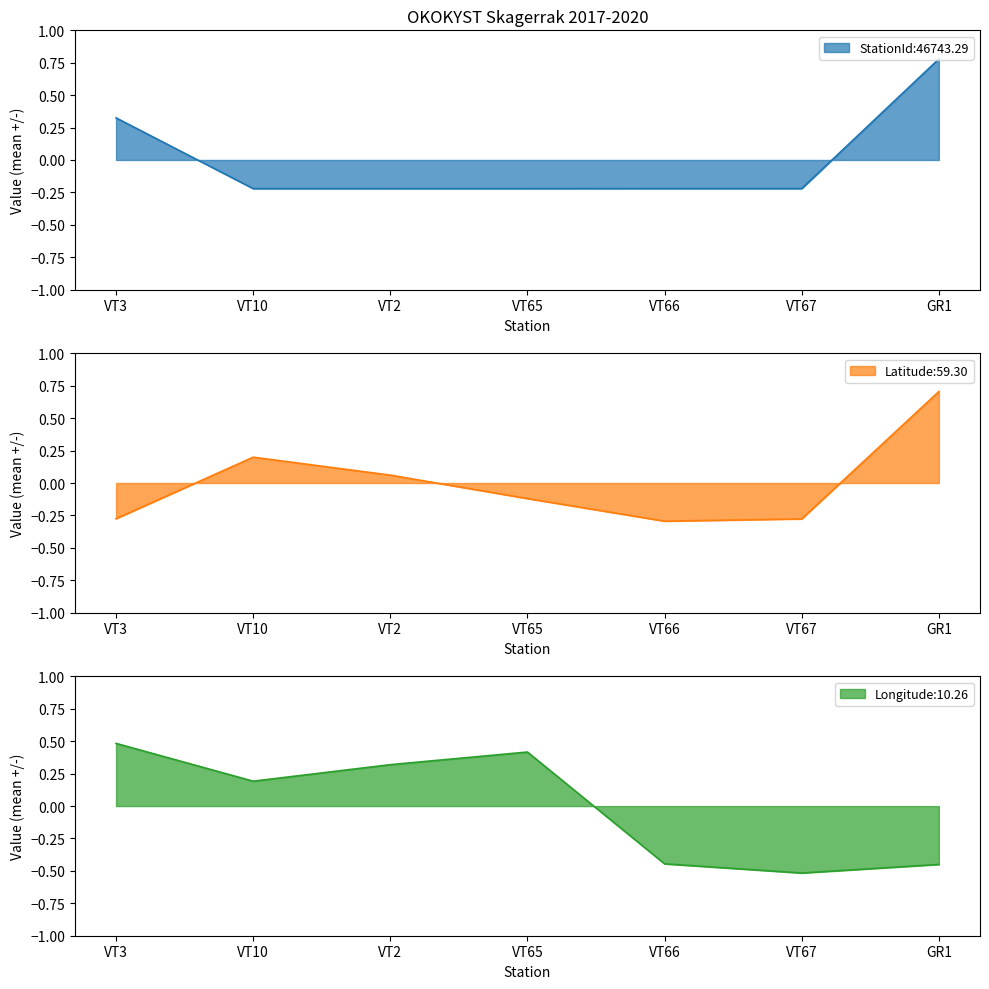

What is the difference between the second highest and second lowest values in the Latitude series?

0.5